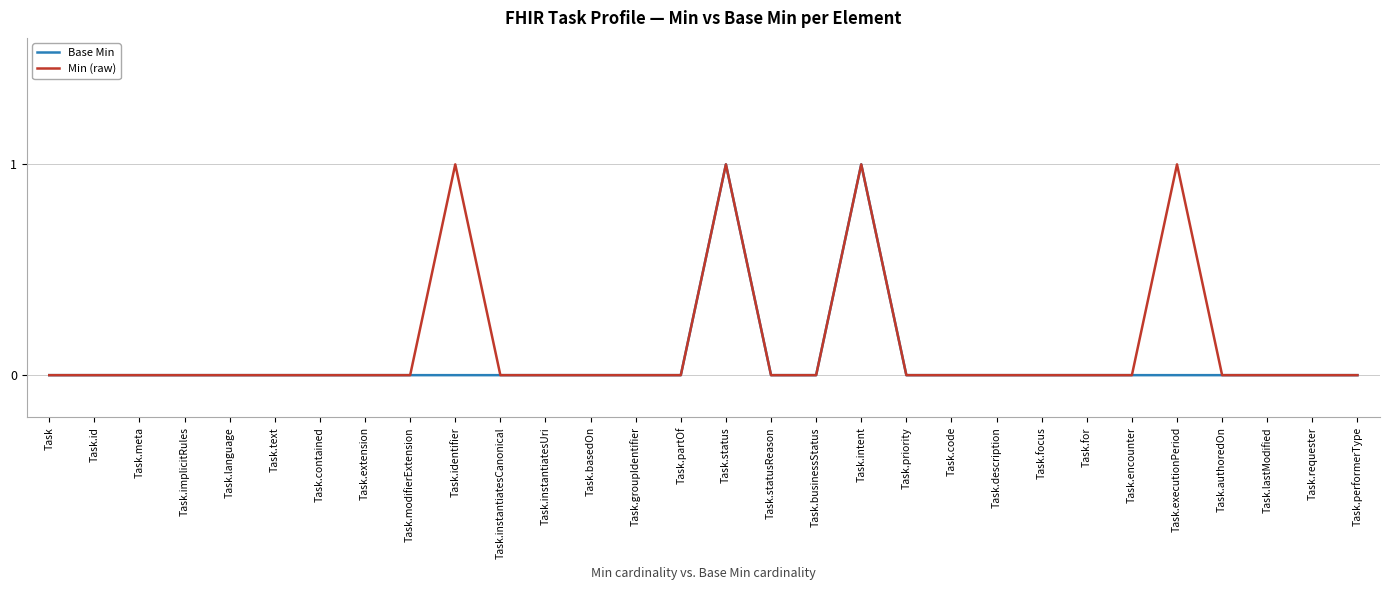

Rank the series by their average value, from lowest to highest.

Base Min, Min (raw)